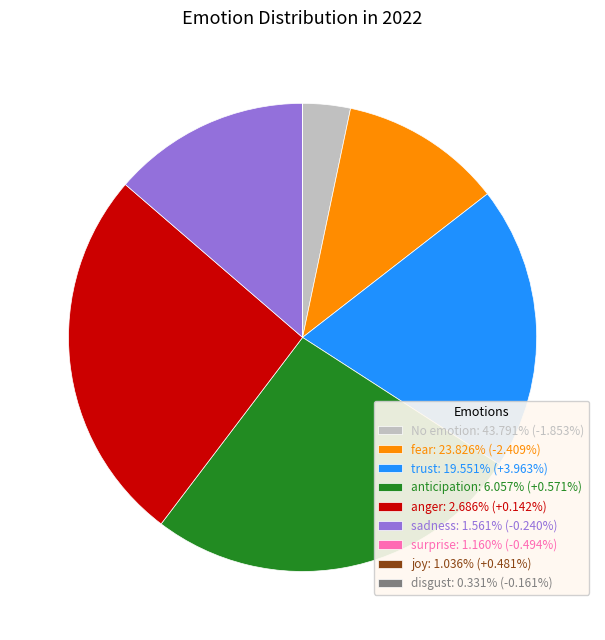

Does any single category account for the majority?

No